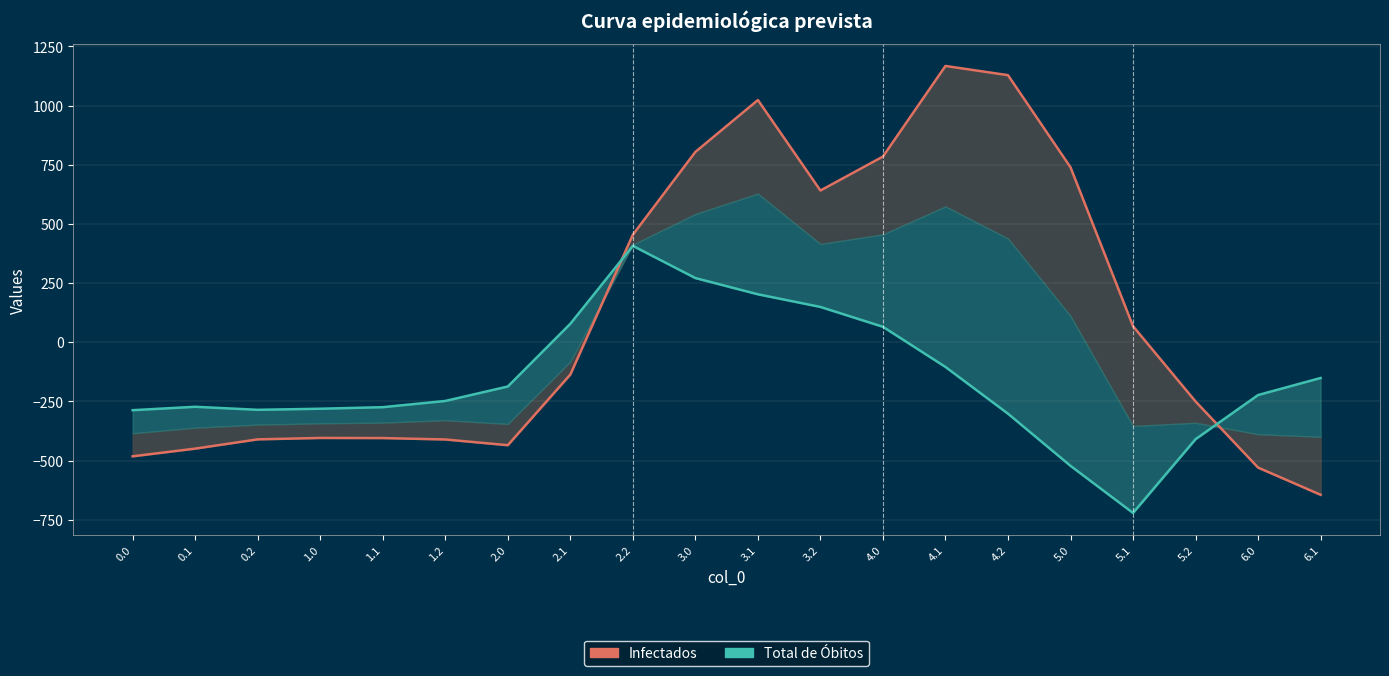

What is the difference between the maximum and minimum values in the Infectados series?

1811.7